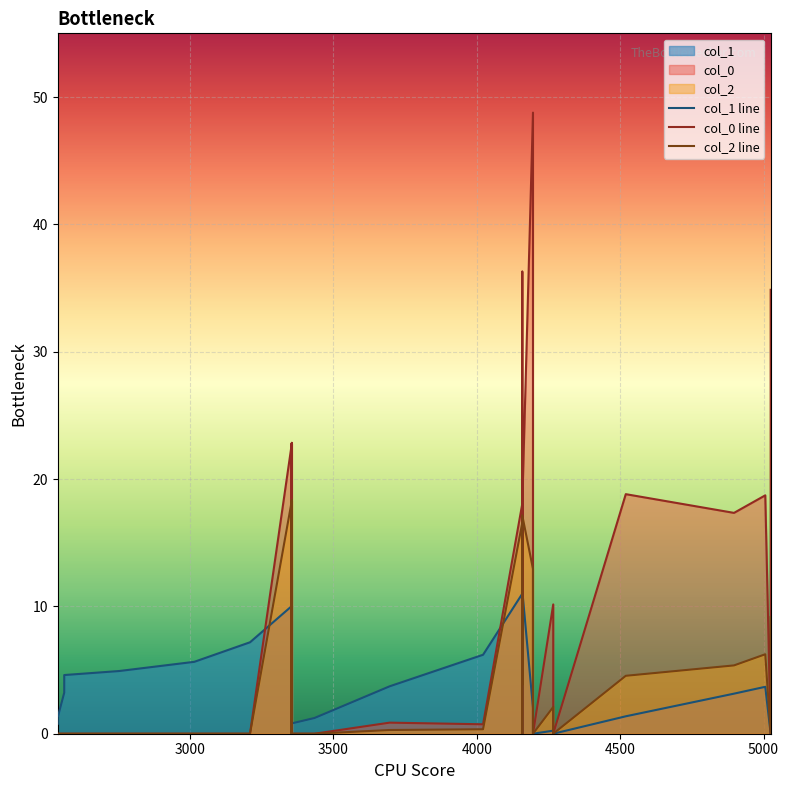

How many values in the col_0 line series are below 5?

20